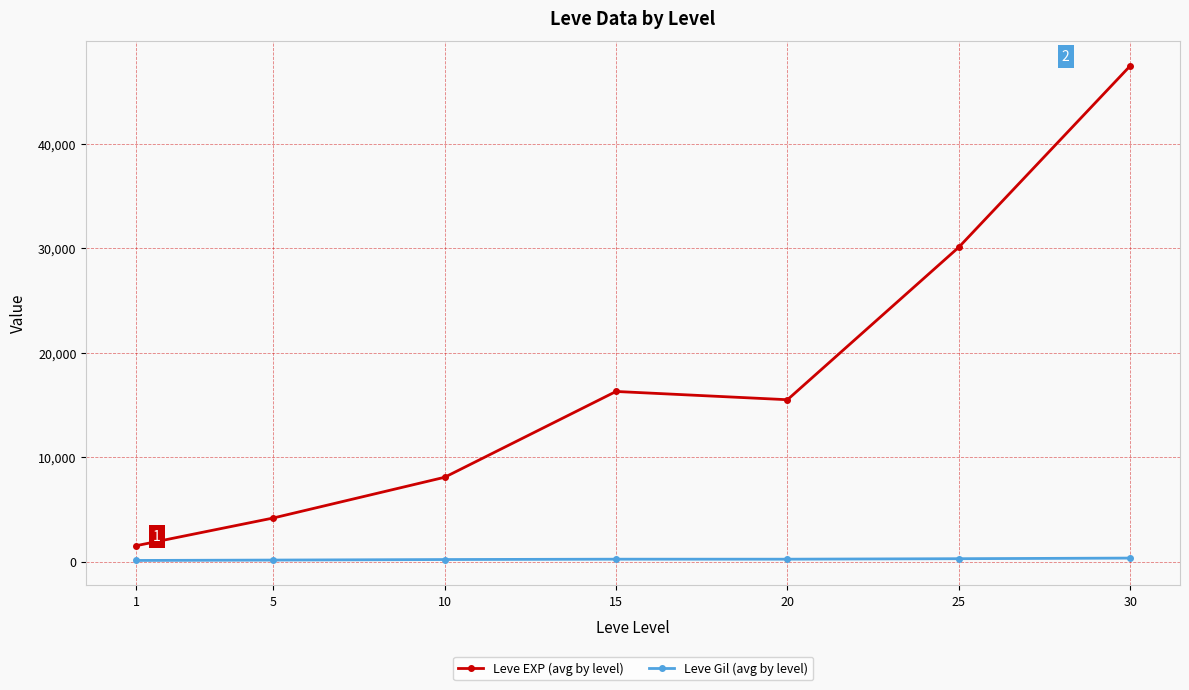

What is the difference between the maximum and second lowest values in the Leve Gil (avg by level) series?

189.7